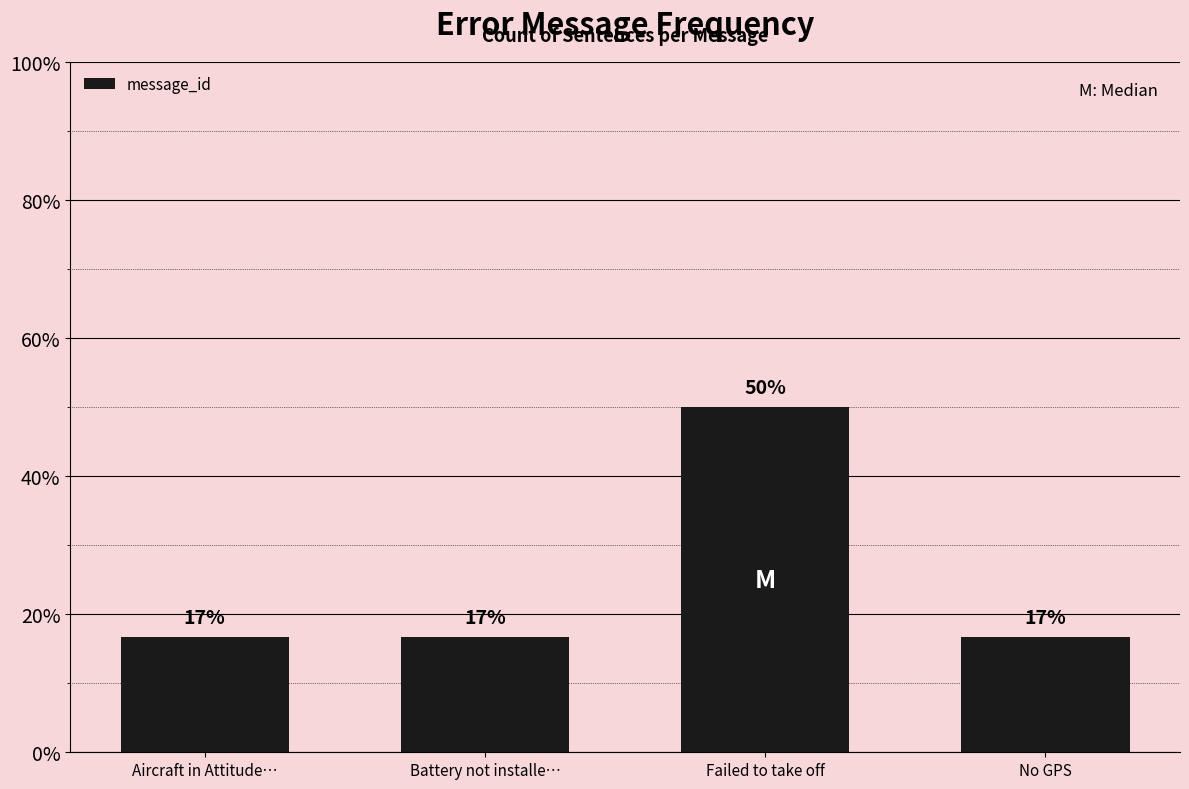

Are the bars horizontal?

No